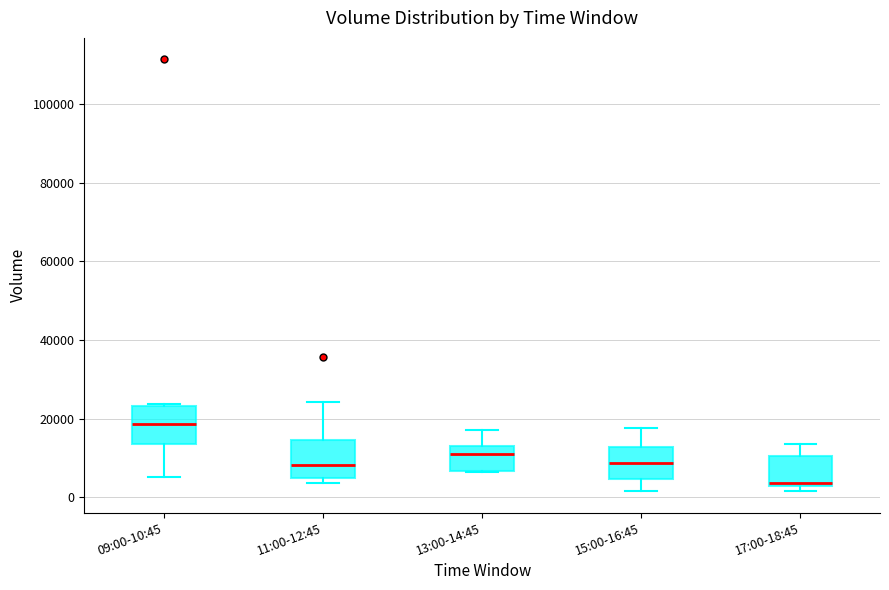

Reading left to right, read every box against the y-axis: the position of its median line, the range the box covers, and the ends of its whiskers. The values are not printed on the chart, so give them approximately, as read against the axis.

09:00-10:45: median 18000, box 14000 to 24000, whiskers 6000 to 24000
11:00-12:45: median 8000, box 4000 to 14000, whiskers 4000 (just below the box's lower edge) to 24000
13:00-14:45: median 12000 (just below the box's upper edge), box 6000 to 12000, whiskers 6000 to 18000
15:00-16:45: median 8000, box 4000 to 12000, whiskers 2000 to 18000
17:00-18:45: median 4000, box 2000 to 10000, whiskers 2000 (just below the box's lower edge) to 14000